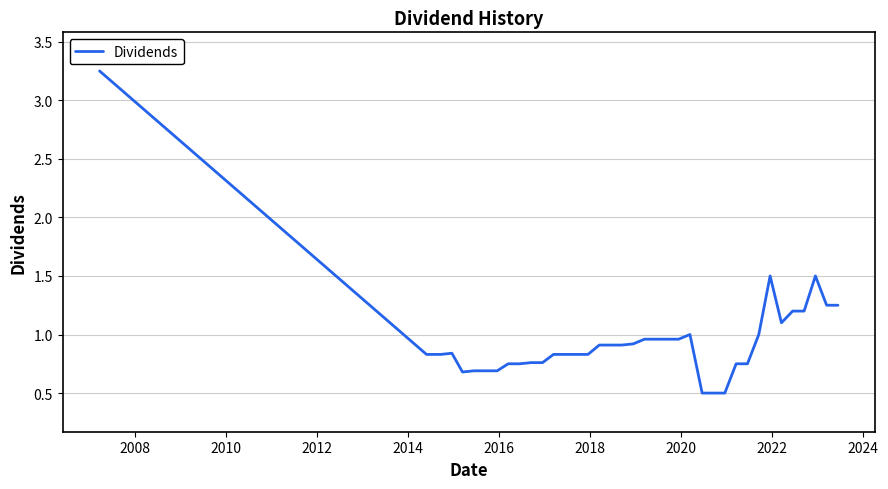

What is the minimum value shown in the chart?

0.5